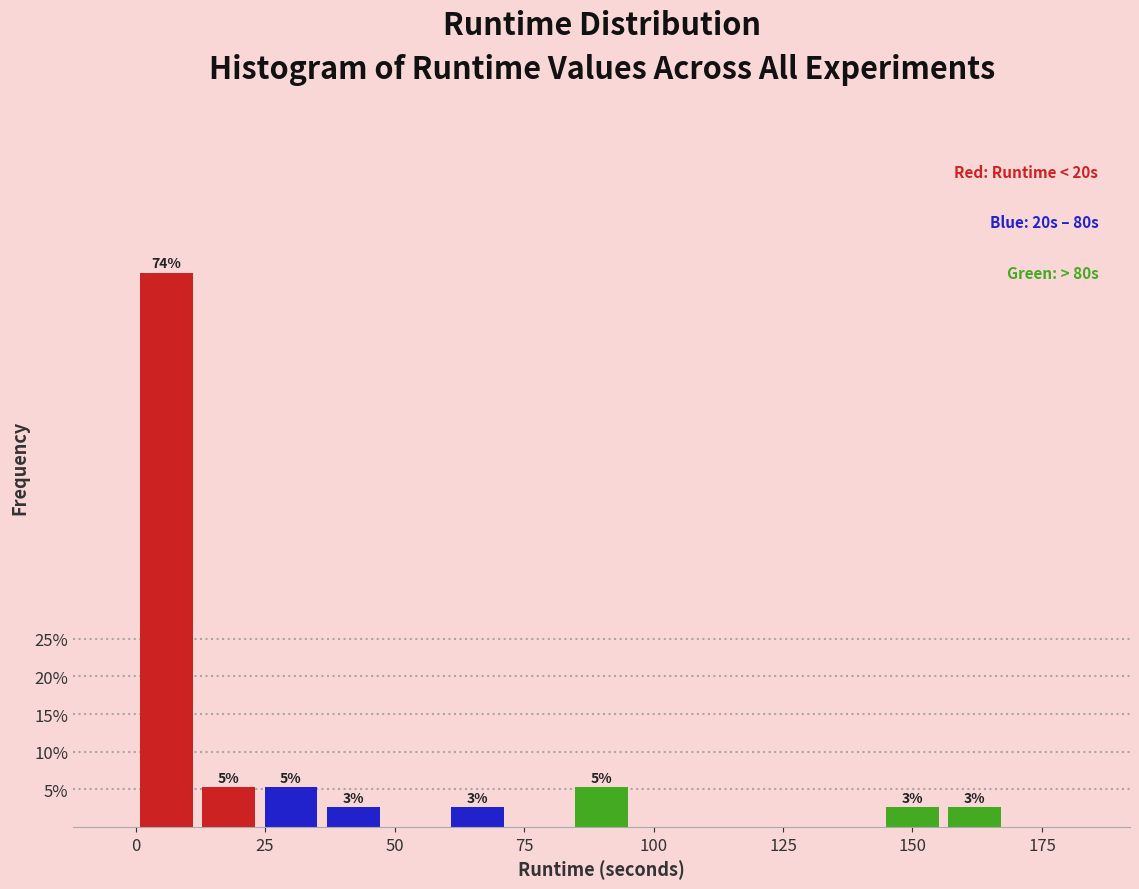

Around what value on the x-axis is the tallest bar? Give the approximate position of its centre, as read against the axis.

5